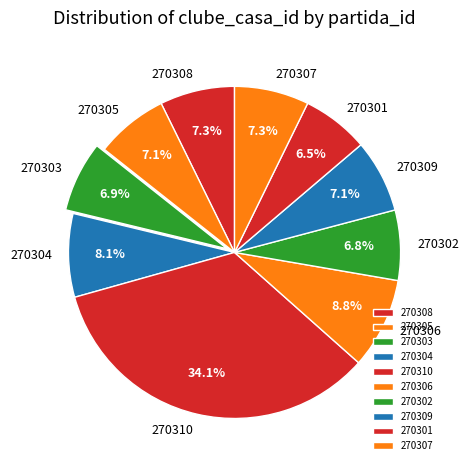

How much of the chart is everything except 270310?

65.9%